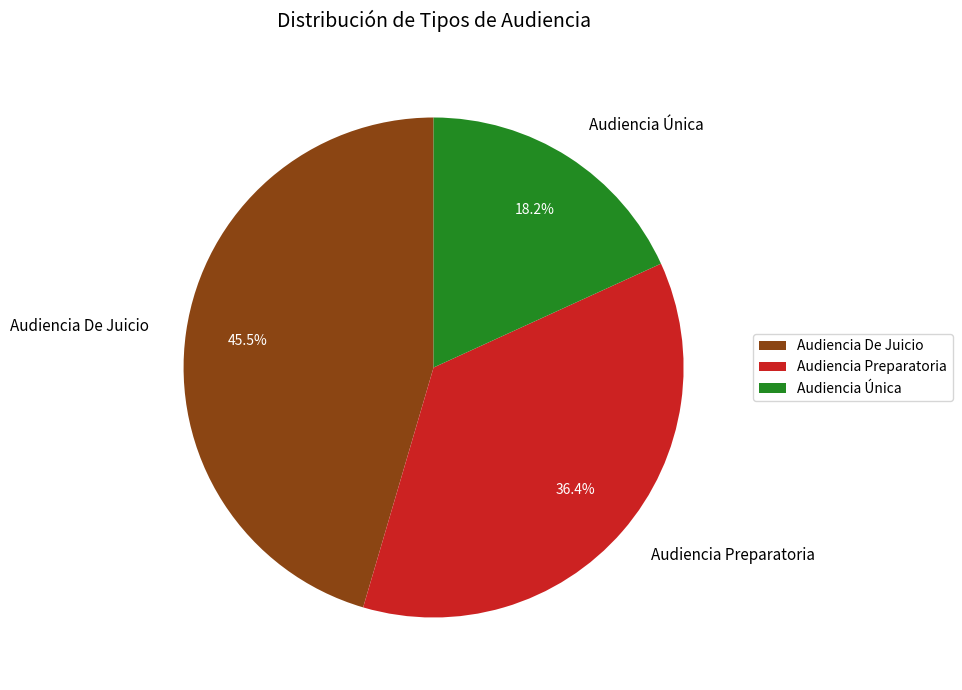

Does any single category account for the majority?

No